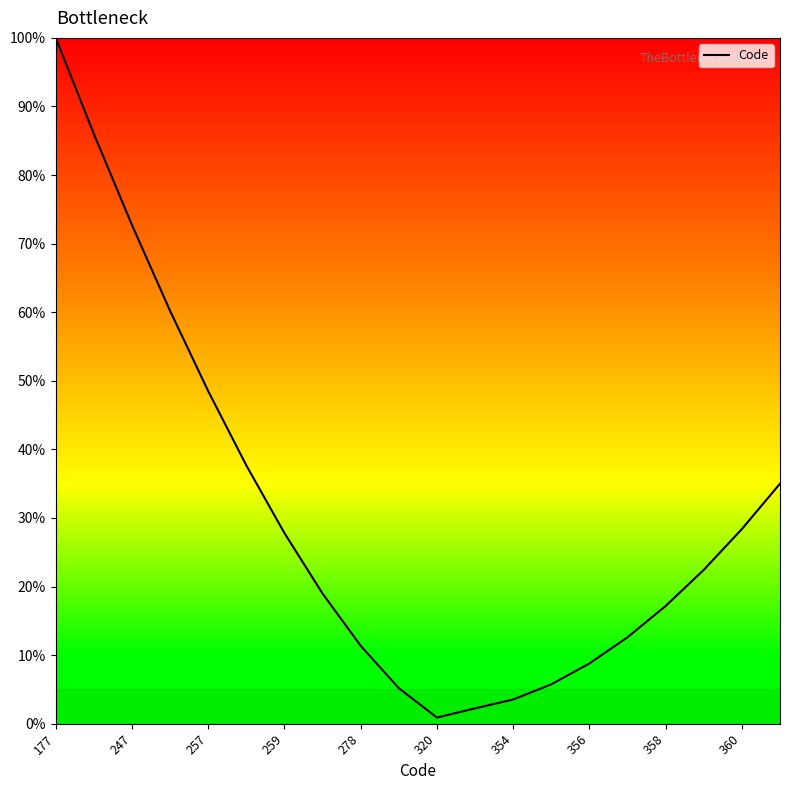

What is the maximum value shown in the chart?

100.0